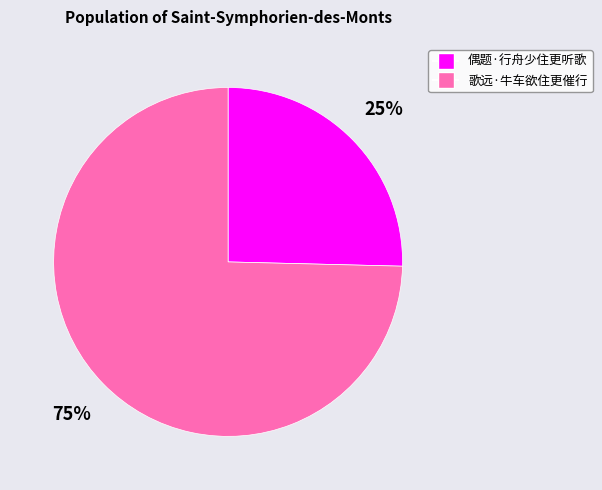

Does any single category account for the majority?

Yes